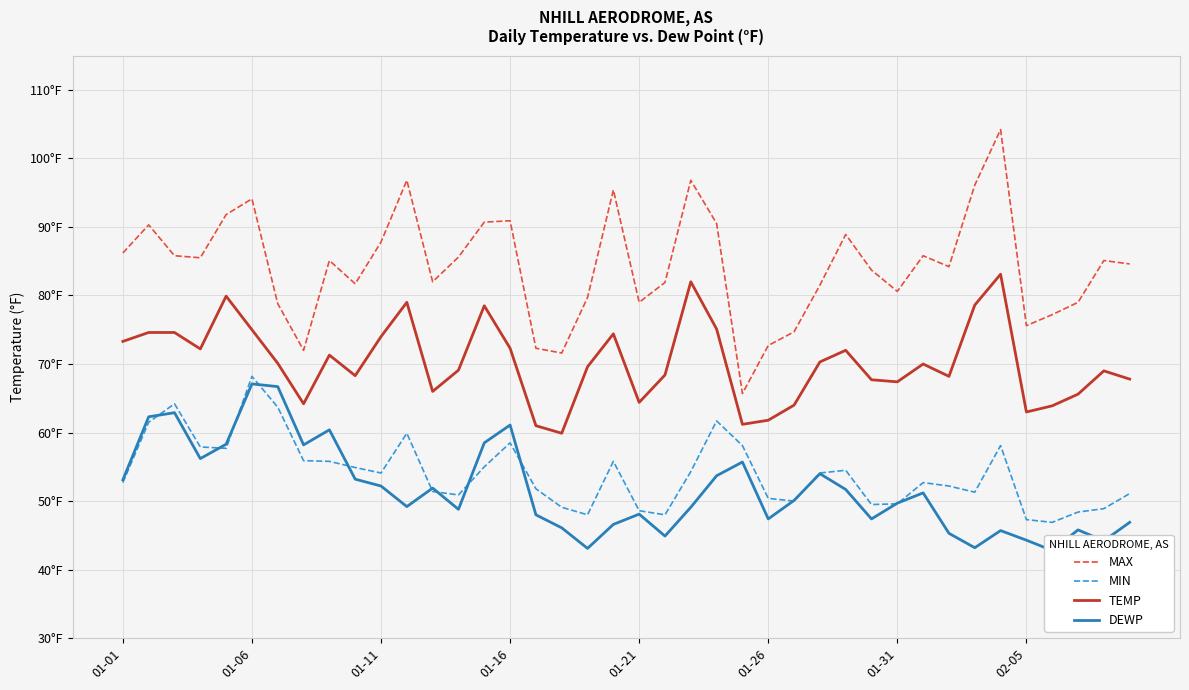

True or false: DEWP has a value of 51.9 at 12.

True